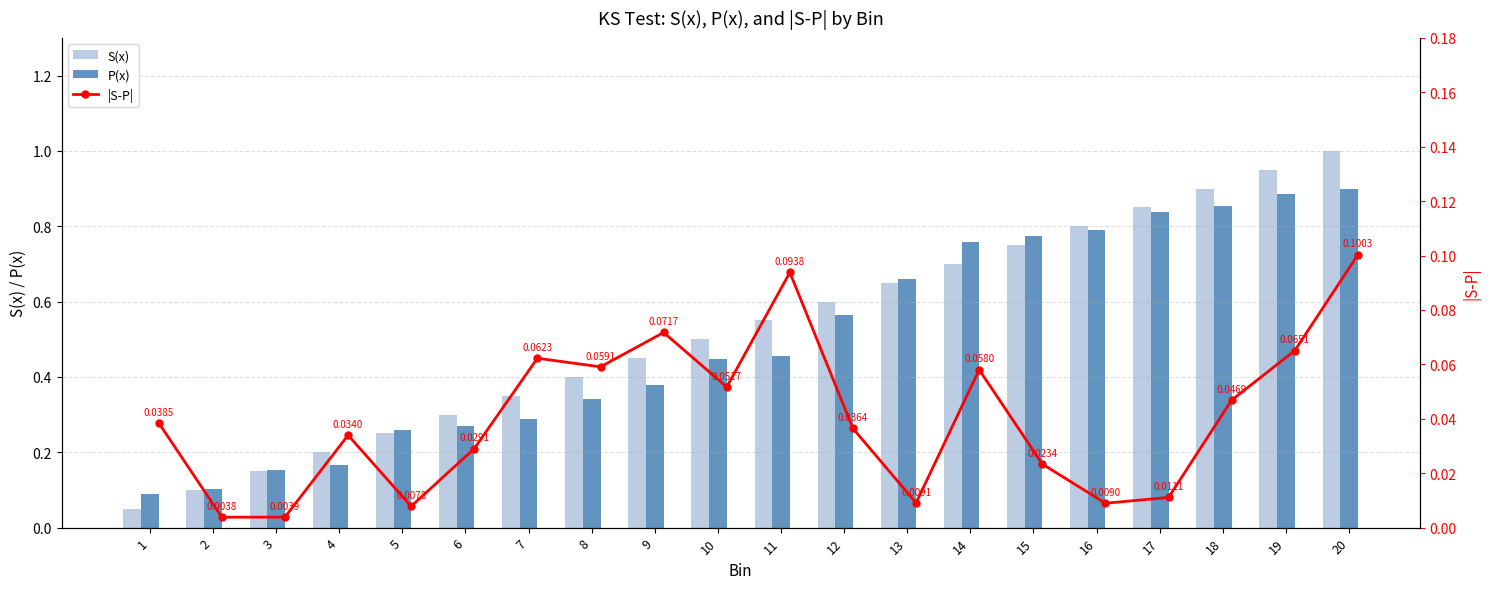

What is the sum of all S(x) values?

10.5